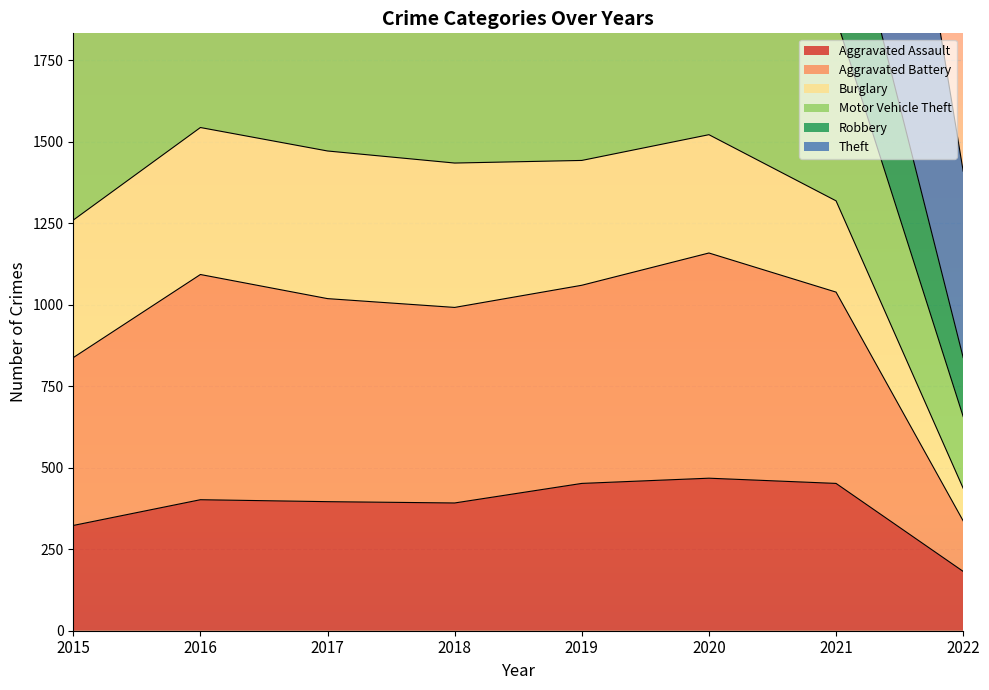

True or false: Aggravated Battery has more than 2 interior local peaks.

False